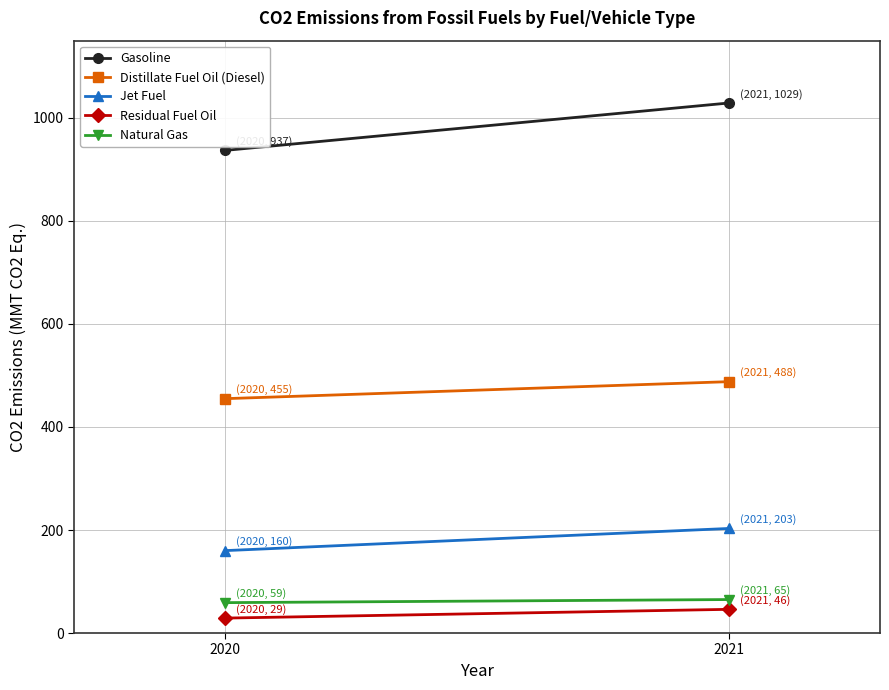

What are all the series names shown in the legend?

Gasoline, Distillate Fuel Oil (Diesel), Jet Fuel, Residual Fuel Oil, Natural Gas